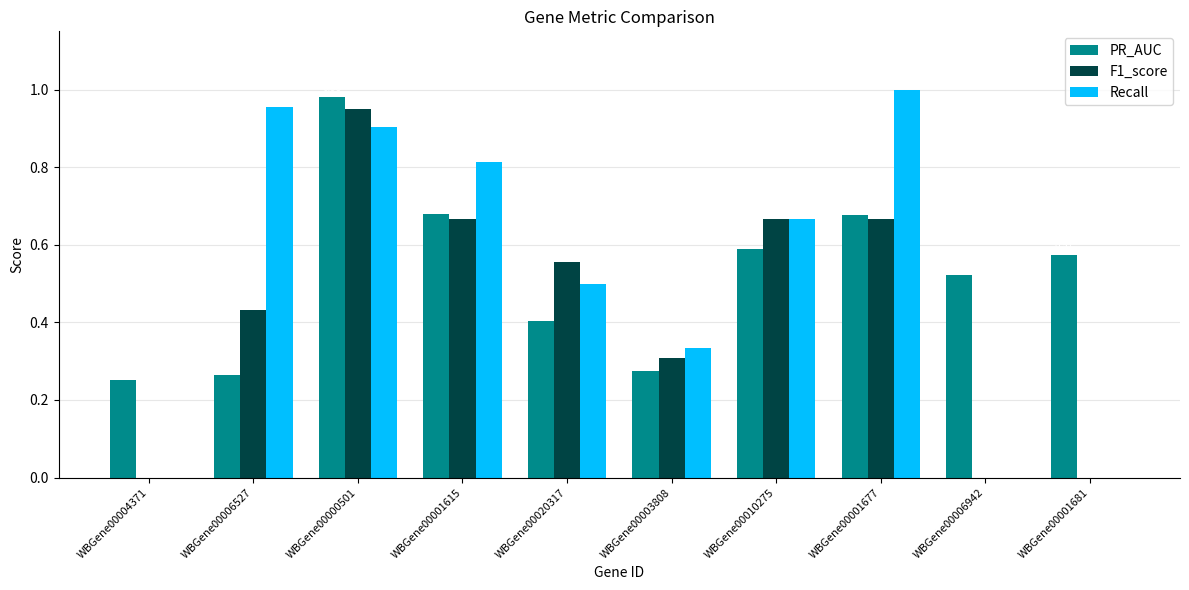

Between WBGene00020317 and WBGene00010275, which series saw the biggest shift?

PR_AUC